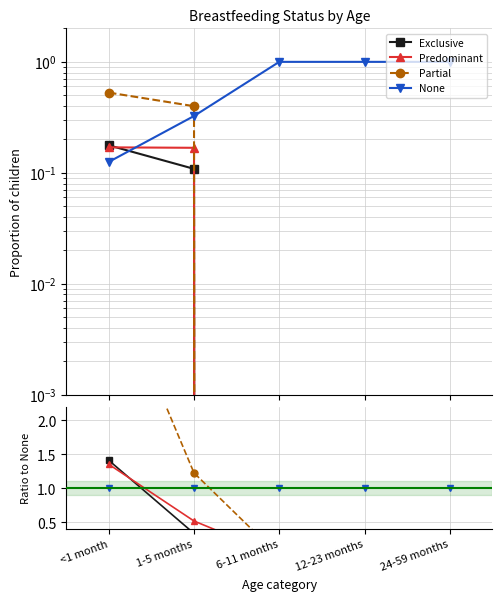

What value does the None series have at 12-23 months?

1.0